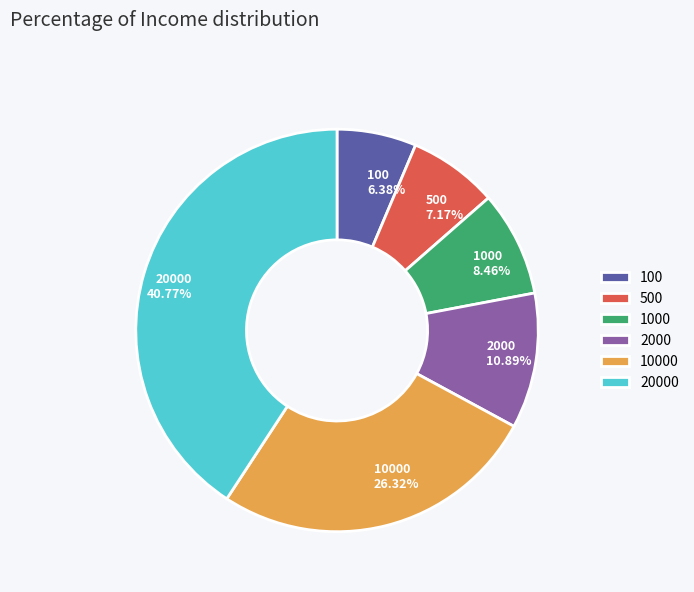

Which slice is the smallest?

100